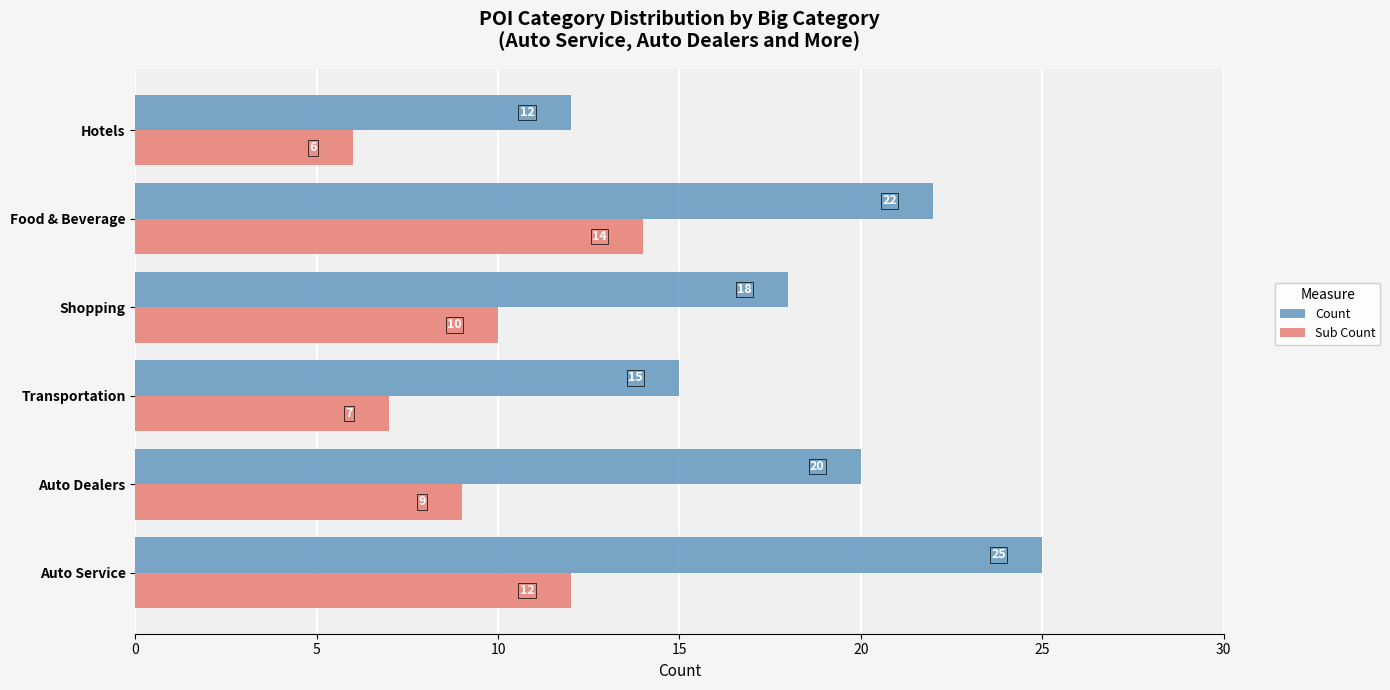

Which series has the largest total across all categories?

Count